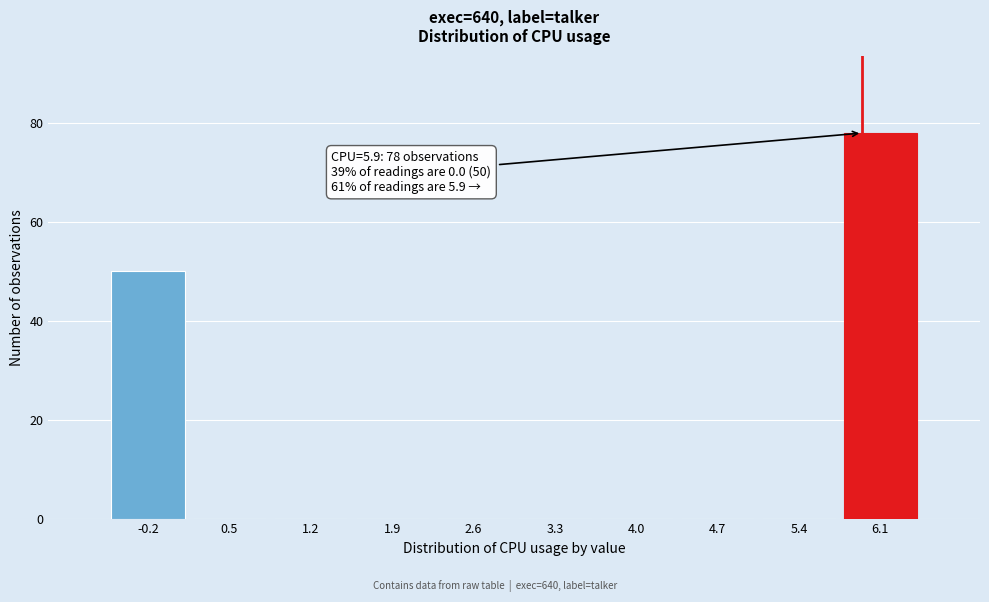

Which range on the x-axis has the tallest bar?

5.71 to 6.40